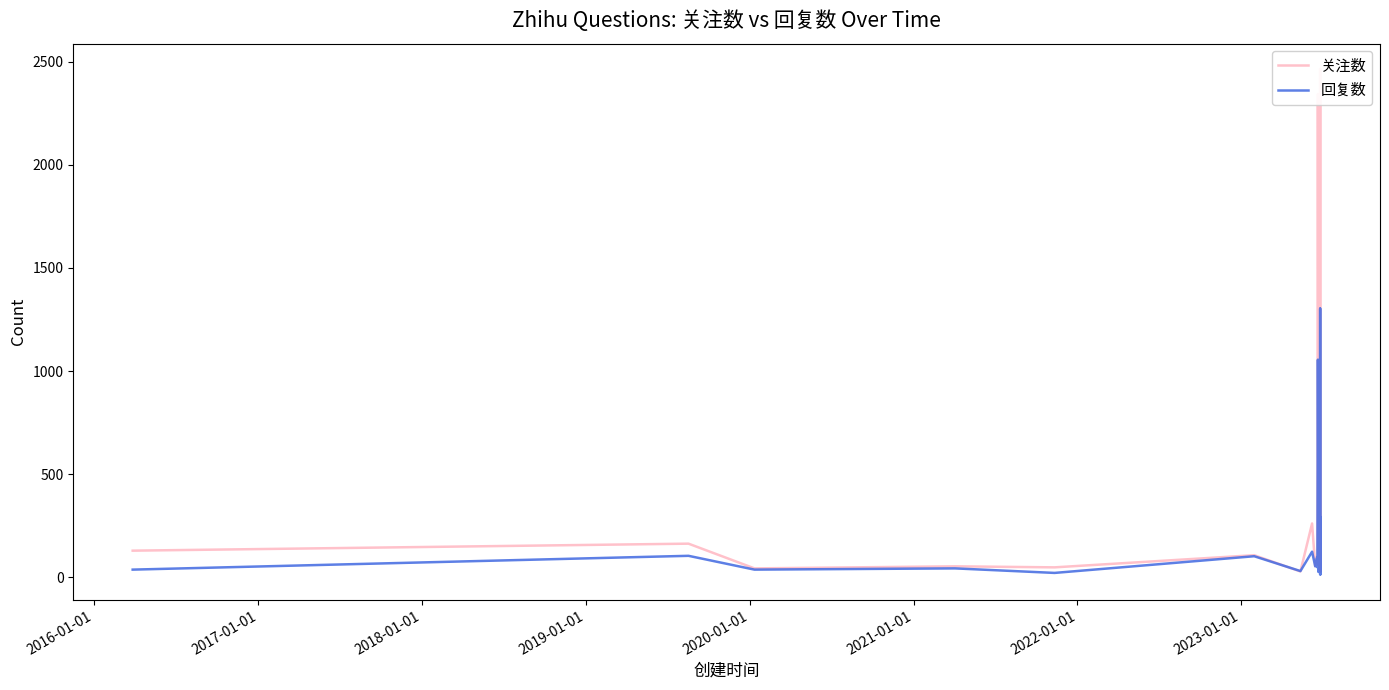

Reading left to right, what are all the values shown in this chart?

关注数: 128	162	42	52	47	106	27	260	53	99	88	112	2344	506	58	253	92	69	1496	38	157	221	2466	105	854	29	31	78	385	207	372	148	73	167	33	35	28	33	60	49
回复数: 36	103	36	42	20	101	29	123	52	94	47	115	1055	397	25	193	60	66	909	23	73	66	1303	31	292	18	12	51	139	121	216	70	25	72	28	14	22	24	36	28